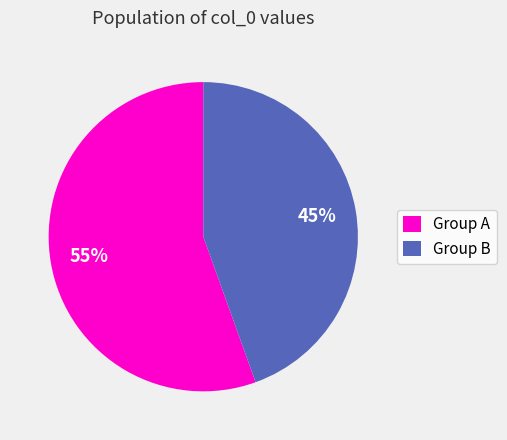

Approximately how many times larger is the value at Group A compared to Group B?

1.2